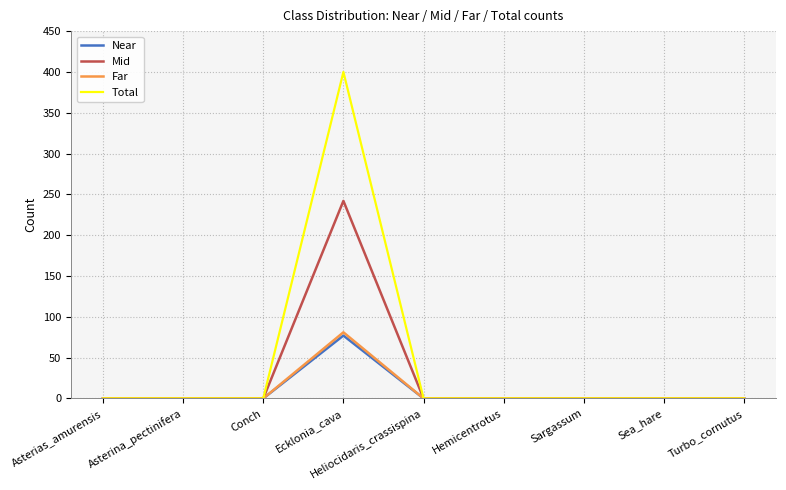

What is the sum of all Far values?

81